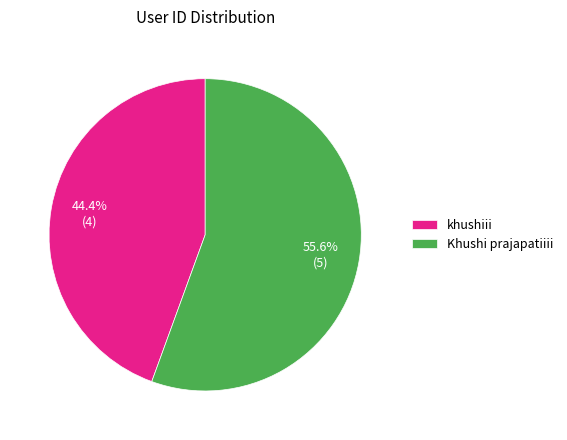

True or false: khushiii accounts for 44% of the total.

True